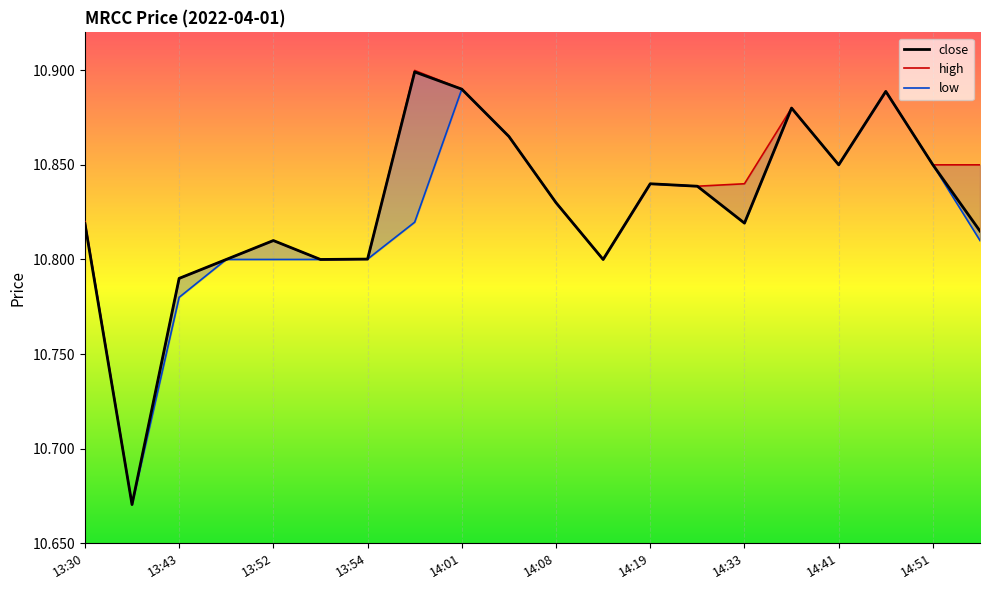

How many interior local peaks does the low series have?

4